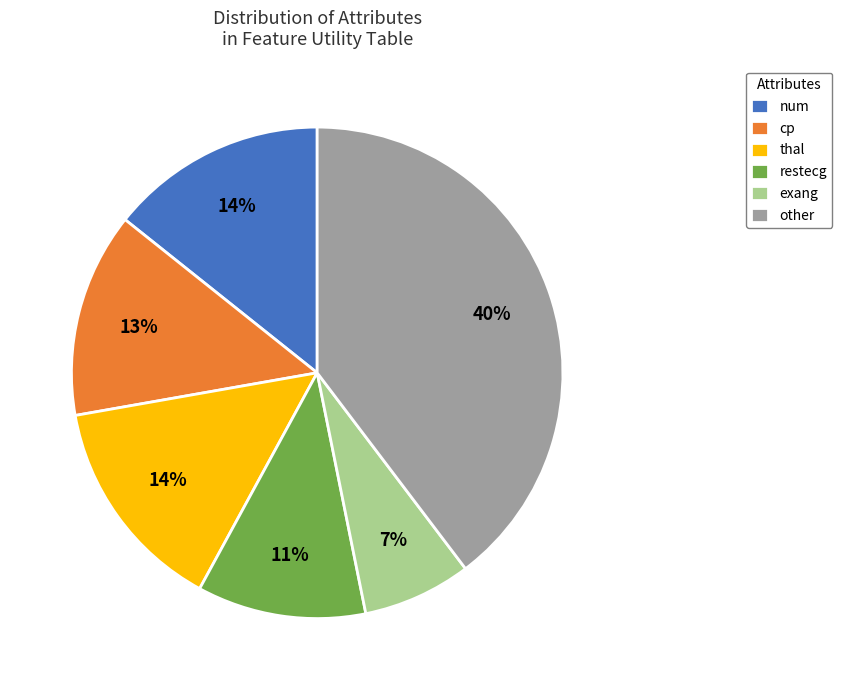

What is the smallest slice in the pie chart?

exang